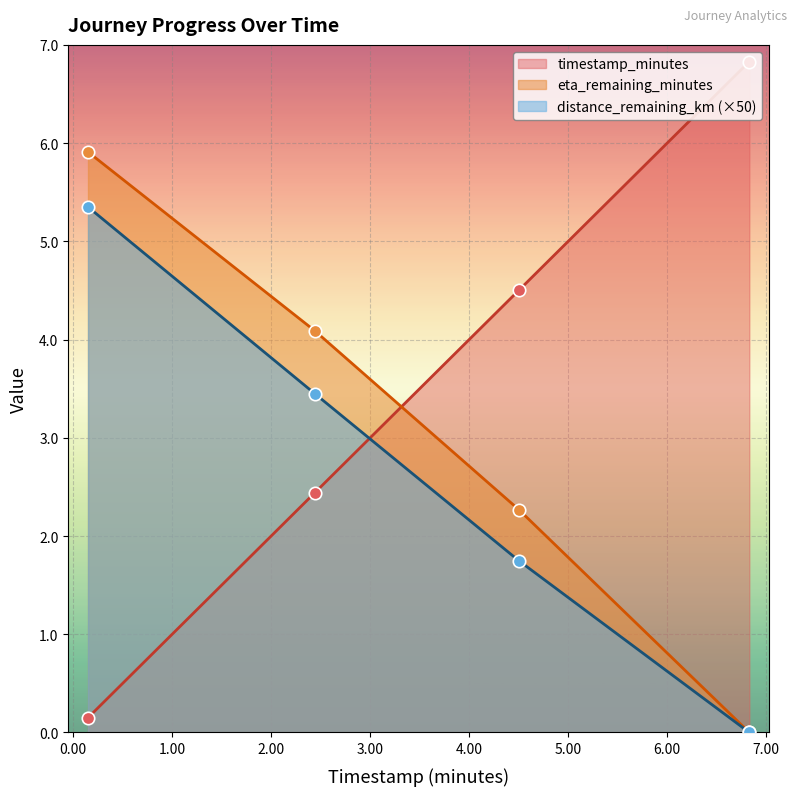

Is the value of eta_remaining_minutes at 6.83 greater than the value of timestamp_minutes at 2.44?

No